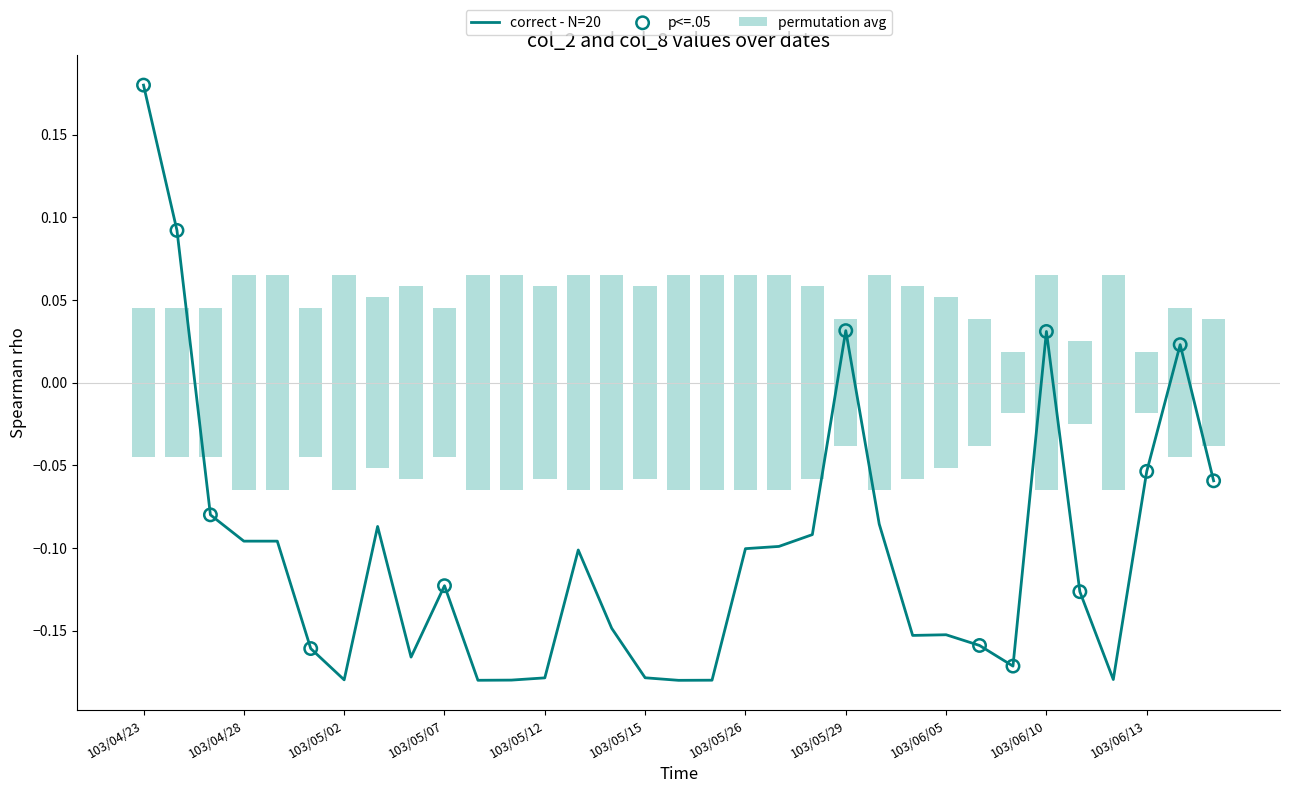

Between 103/05/15 and 103/05/08, which is larger?

103/05/15